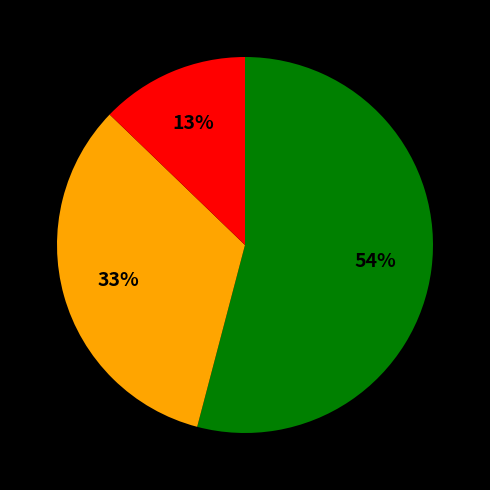

Does any single category account for the majority?

Yes